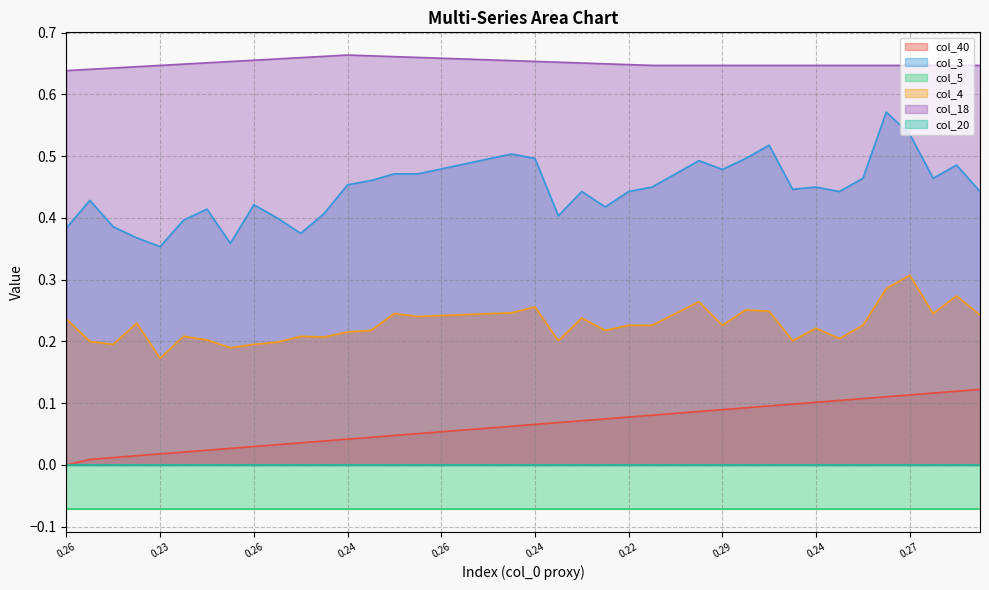

True or false: col_18 has a value of 1.0 at 18.

False